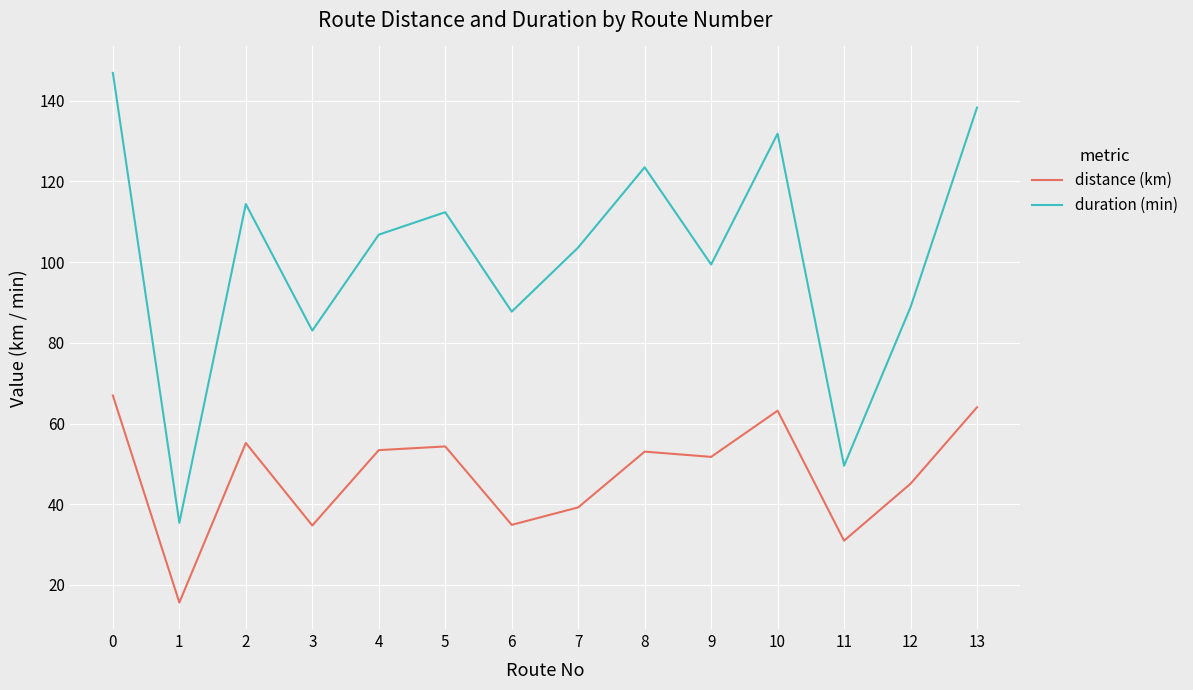

What is the spread (max minus min) of values at 7?

64.4